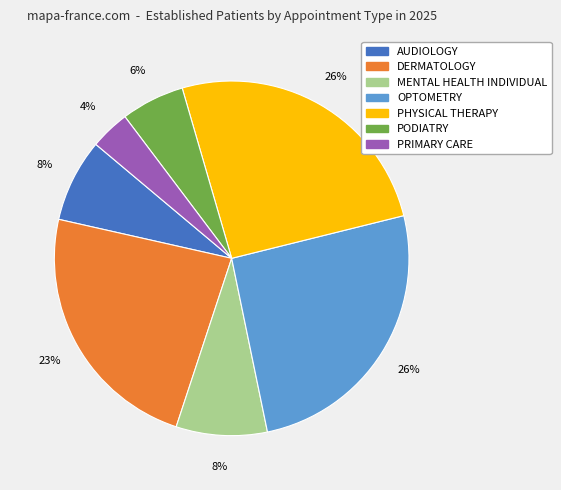

To the nearest percent, what portion does MENTAL HEALTH INDIVIDUAL represent?

8%